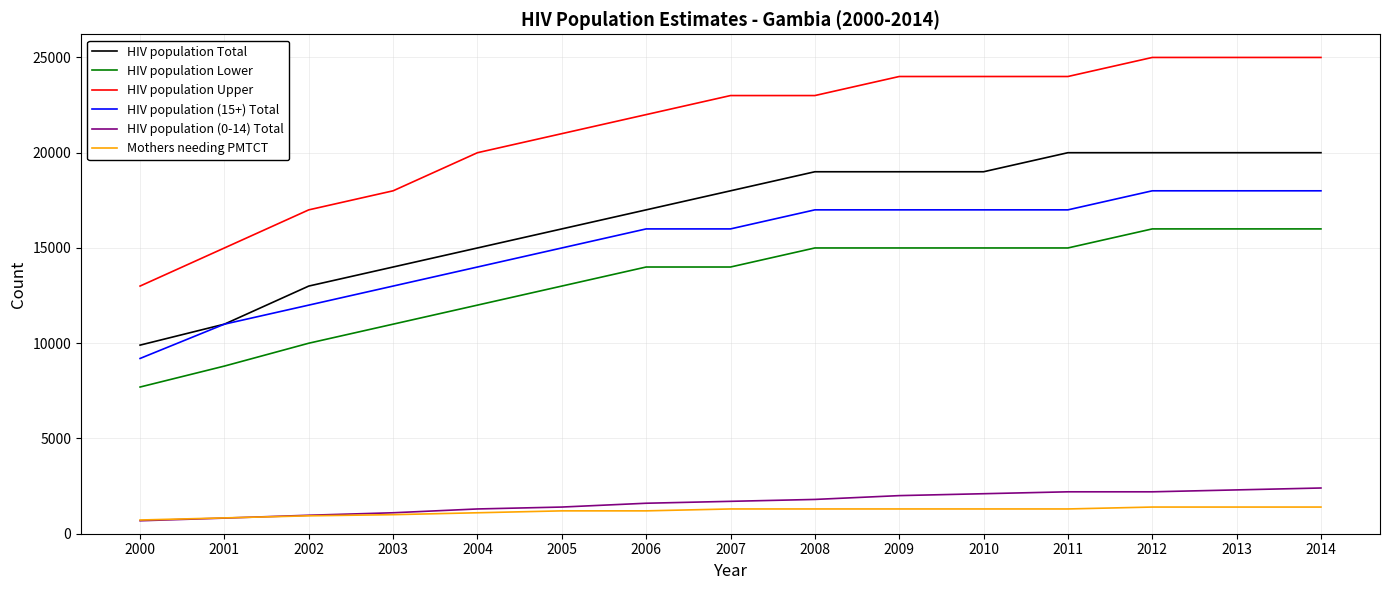

At how many categories does at least one series exceed 14323?

14